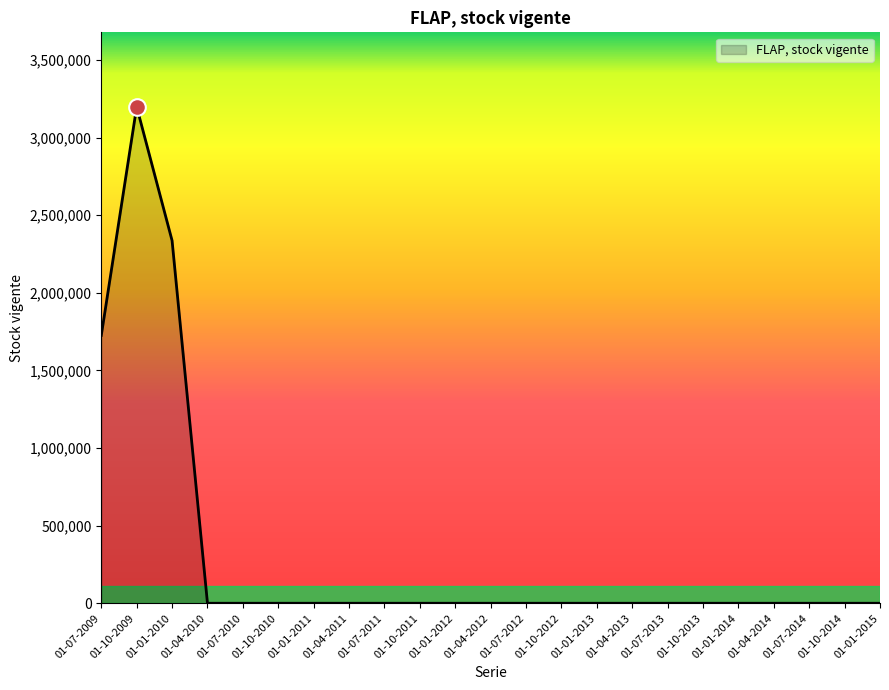

Reading left to right, what are all the values shown in this chart?

1725821	3198606	2336608	0	0	0	0	0	0	0	0	0	0	0	0	0	0	0	0	0	0	0	0